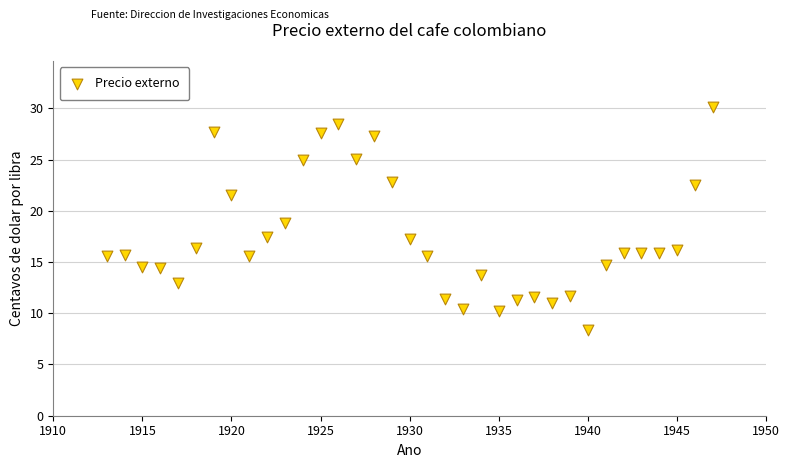

What is the range of X values (max minus min)?

34.0